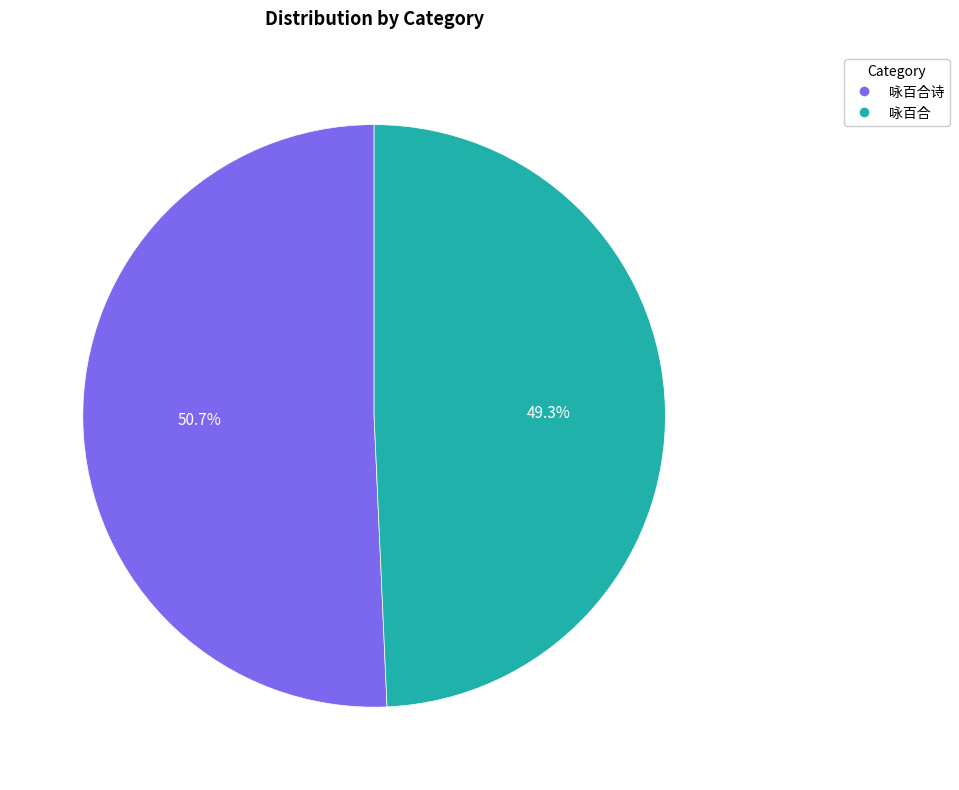

Rank the categories by value from highest to lowest.

咏百合诗, 咏百合